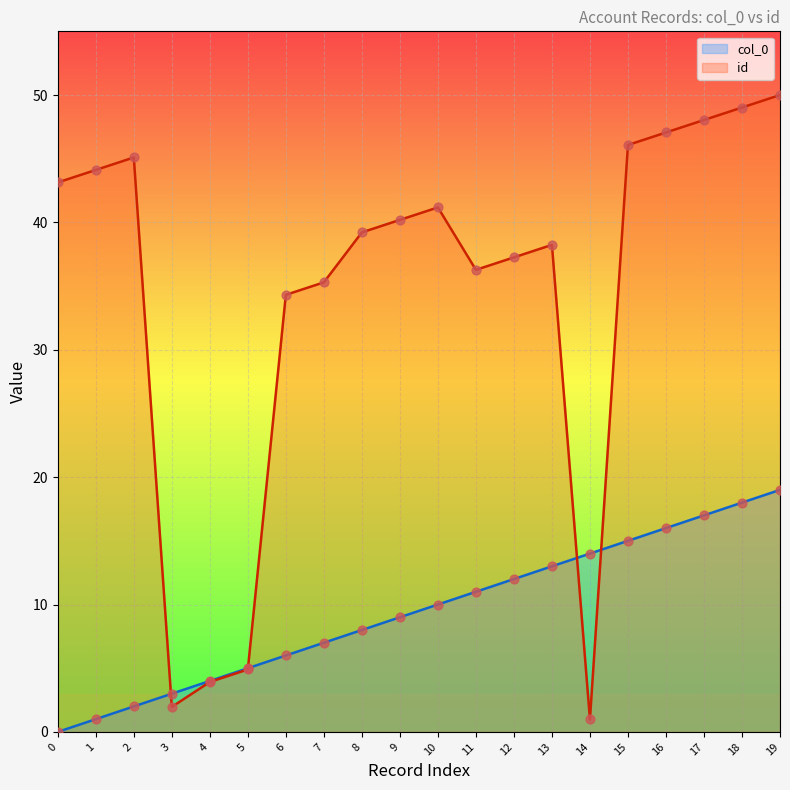

Which series has the widest spread of Y values?

id